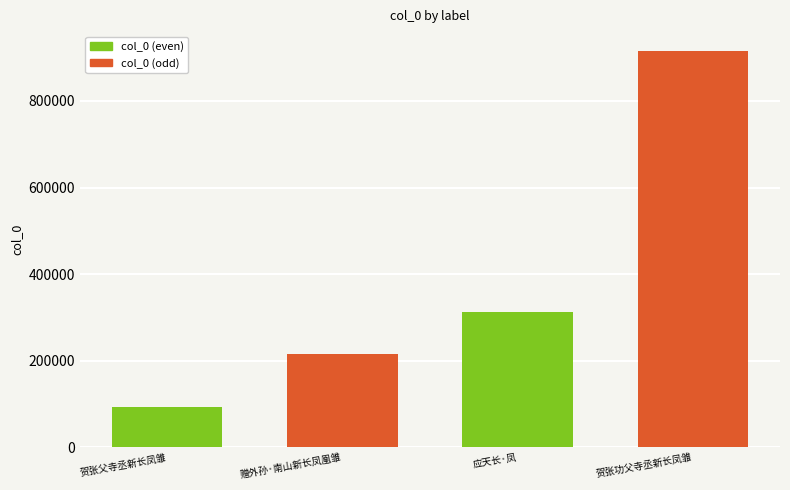

At which category does the chart reach its peak across all series?

贺张功父寺丞新长凤雏